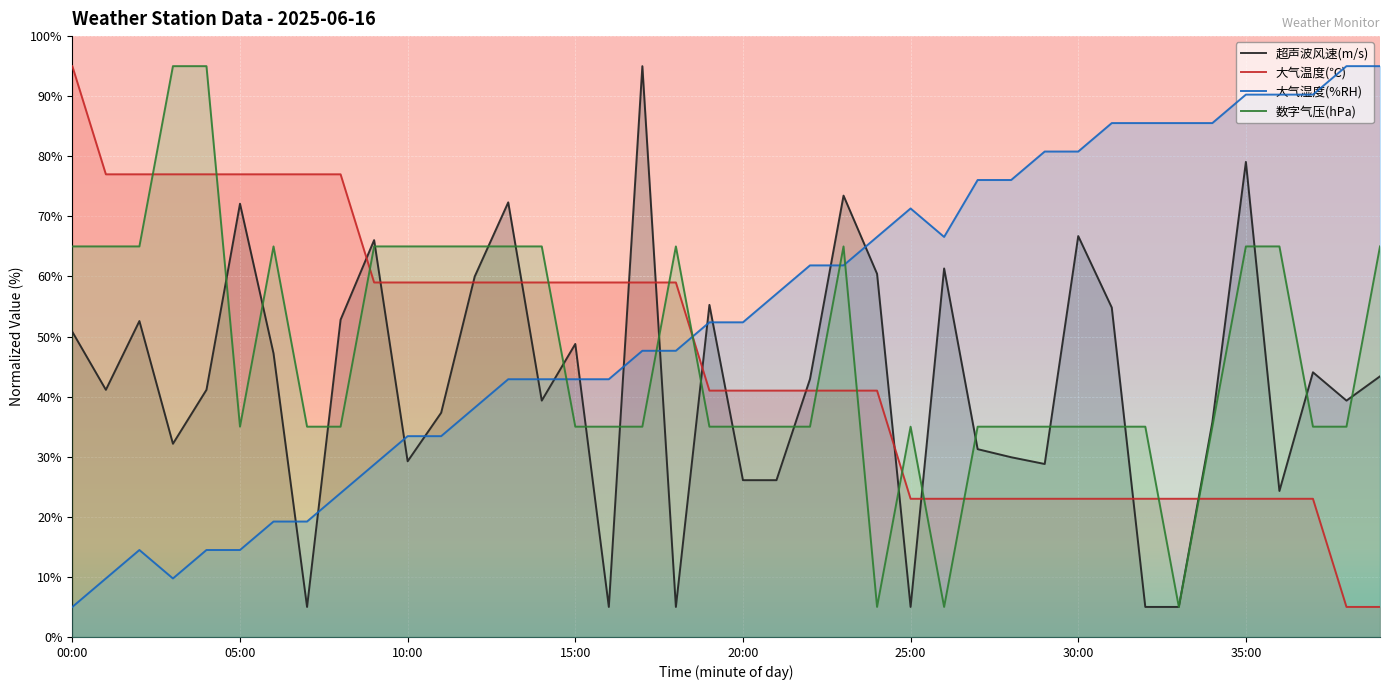

Reading left to right, extract all data points from this chart.

超声波风速(m/s): 00:00=50.8	01:00=41.1	02:00=52.6	03:00=32.2	04:00=41.1	05:00=72.1	06:00=47.2	07:00=5.0	08:00=52.8	09:00=66.0	10:00=29.2	11:00=37.3	12:00=60.0	13:00=72.3	14:00=39.3	15:00=48.8	16:00=5.0	17:00=95.0	18:00=5.0	19:00=55.3	20:00=26.1	21:00=26.1	22:00=42.9	23:00=73.5	24:00=60.4	25:00=5.0	26:00=61.3	27:00=31.3	28:00=29.9	29:00=28.8	30:00=66.7	31:00=54.8	32:00=5.0	33:00=5.0	34:00=35.7	35:00=79.1	36:00=24.3	37:00=44.1	38:00=39.3	39:00=43.4
大气温度(℃): 00:00=95.0	01:00=77.0	02:00=77.0	03:00=77.0	04:00=77.0	05:00=77.0	06:00=77.0	07:00=77.0	08:00=77.0	09:00=59.0	10:00=59.0	11:00=59.0	12:00=59.0	13:00=59.0	14:00=59.0	15:00=59.0	16:00=59.0	17:00=59.0	18:00=59.0	19:00=41.0	20:00=41.0	21:00=41.0	22:00=41.0	23:00=41.0	24:00=41.0	25:00=23.0	26:00=23.0	27:00=23.0	28:00=23.0	29:00=23.0	30:00=23.0	31:00=23.0	32:00=23.0	33:00=23.0	34:00=23.0	35:00=23.0	36:00=23.0	37:00=23.0	38:00=5.0	39:00=5.0
大气湿度(%RH): 00:00=5.0	01:00=9.7	02:00=14.5	03:00=9.7	04:00=14.5	05:00=14.5	06:00=19.2	07:00=19.2	08:00=23.9	09:00=28.7	10:00=33.4	11:00=33.4	12:00=38.2	13:00=42.9	14:00=42.9	15:00=42.9	16:00=42.9	17:00=47.6	18:00=47.6	19:00=52.4	20:00=52.4	21:00=57.1	22:00=61.8	23:00=61.8	24:00=66.6	25:00=71.3	26:00=66.6	27:00=76.1	28:00=76.1	29:00=80.8	30:00=80.8	31:00=85.5	32:00=85.5	33:00=85.5	34:00=85.5	35:00=90.3	36:00=90.3	37:00=90.3	38:00=95.0	39:00=95.0
数字气压(hPa): 00:00=65.0	01:00=65.0	02:00=65.0	03:00=95.0	04:00=95.0	05:00=35.0	06:00=65.0	07:00=35.0	08:00=35.0	09:00=65.0	10:00=65.0	11:00=65.0	12:00=65.0	13:00=65.0	14:00=65.0	15:00=35.0	16:00=35.0	17:00=35.0	18:00=65.0	19:00=35.0	20:00=35.0	21:00=35.0	22:00=35.0	23:00=65.0	24:00=5.0	25:00=35.0	26:00=5.0	27:00=35.0	28:00=35.0	29:00=35.0	30:00=35.0	31:00=35.0	32:00=35.0	33:00=5.0	34:00=35.0	35:00=65.0	36:00=65.0	37:00=35.0	38:00=35.0	39:00=65.0